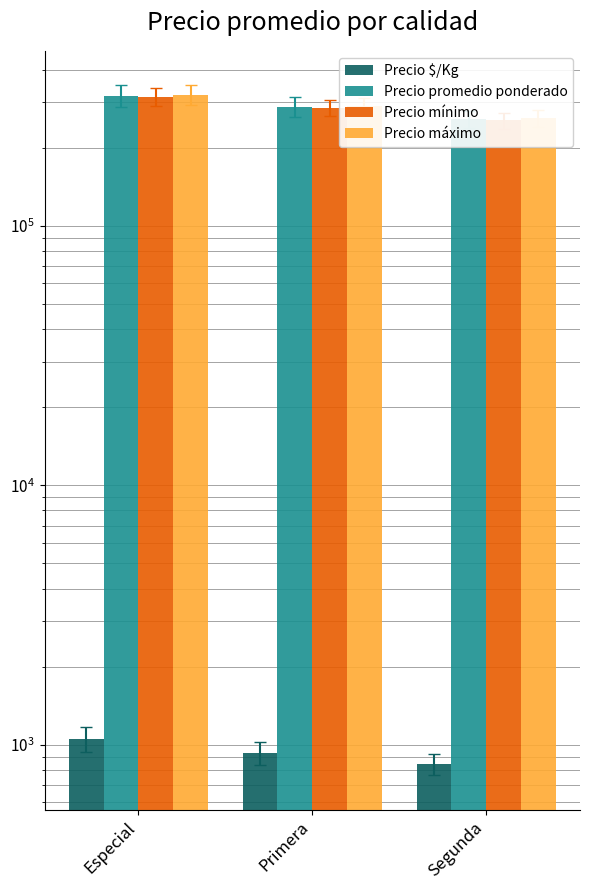

Reading left to right, extract all data points from this chart.

Precio $/Kg: 1056	931	844
Precio promedio ponderado: 317500	287500	257500
Precio mínimo: 315000	285000	255000
Precio máximo: 320000	290000	260000